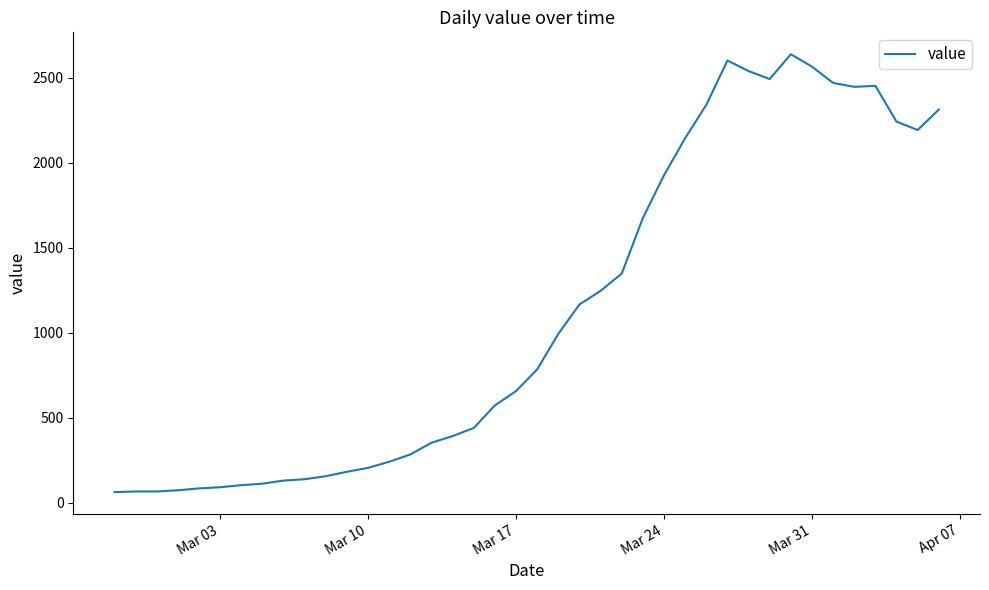

What is the minimum value shown in the chart?

61